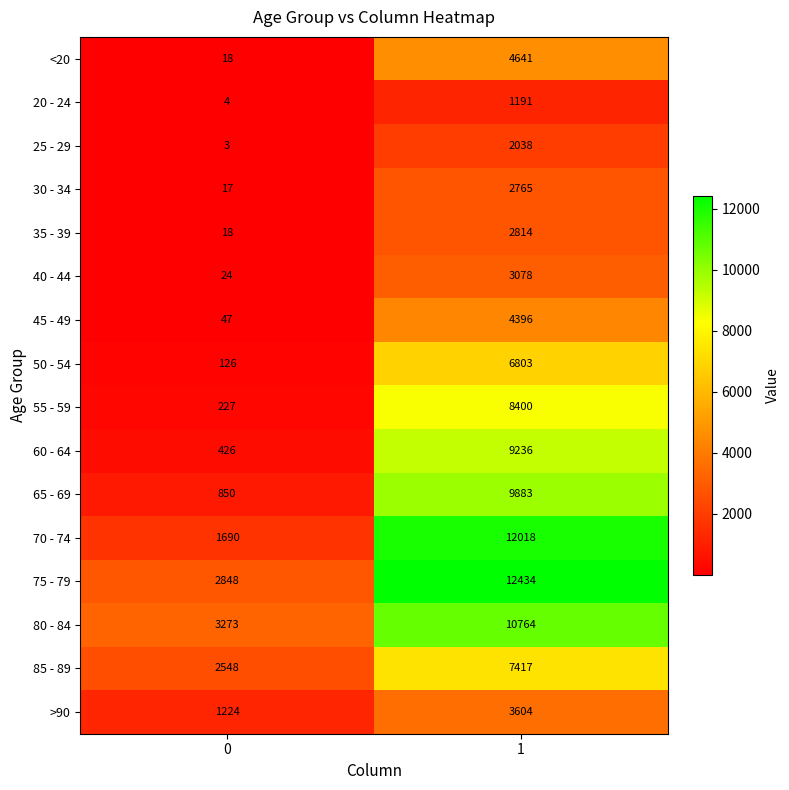

At how many categories does at least one series exceed 1699?

2